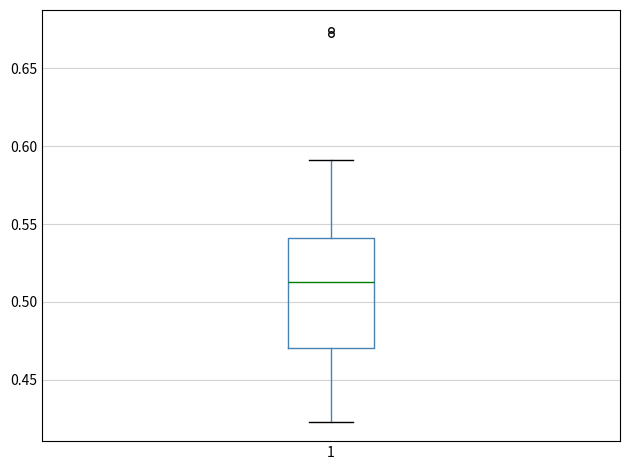

Transcribe this box plot: give where the median line is, the range the box spans, and where the two whiskers end, as read against the y-axis. The values are not printed on the chart, so give them approximately, as read against the axis.

median 0.515, box 0.470 to 0.540, whiskers 0.425 to 0.590